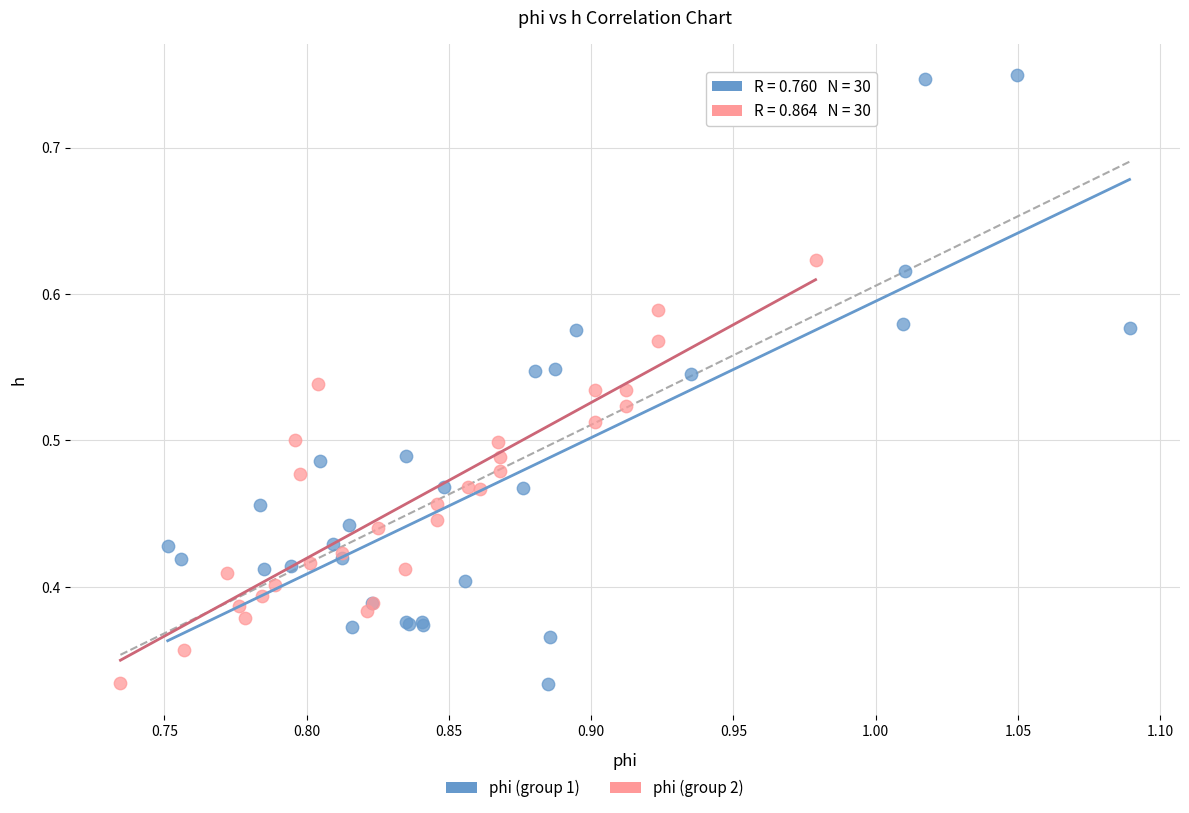

Which series reaches the maximum Y coordinate?

phi (group 1)